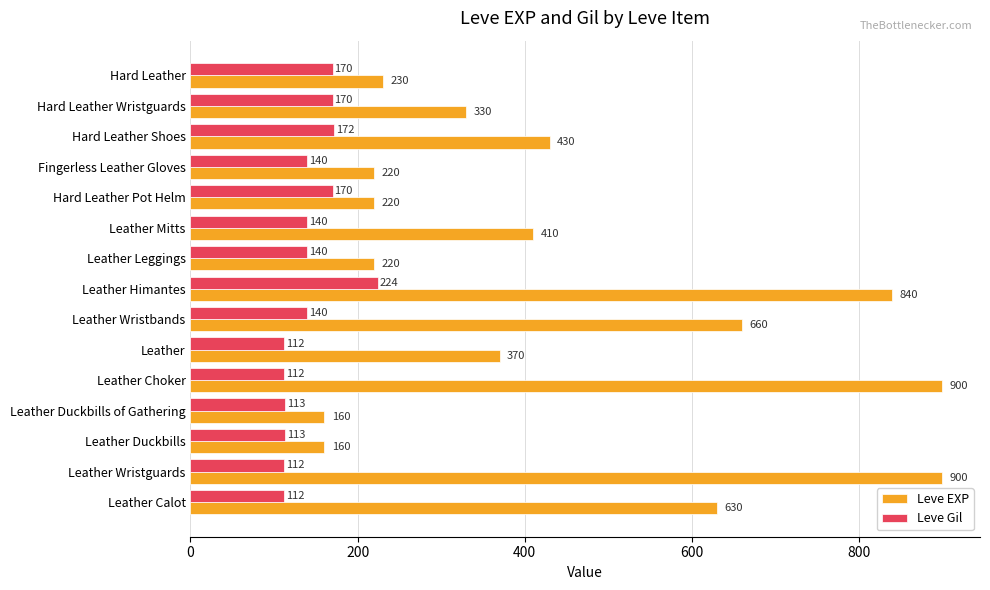

What is the minimum value shown in the chart?

112